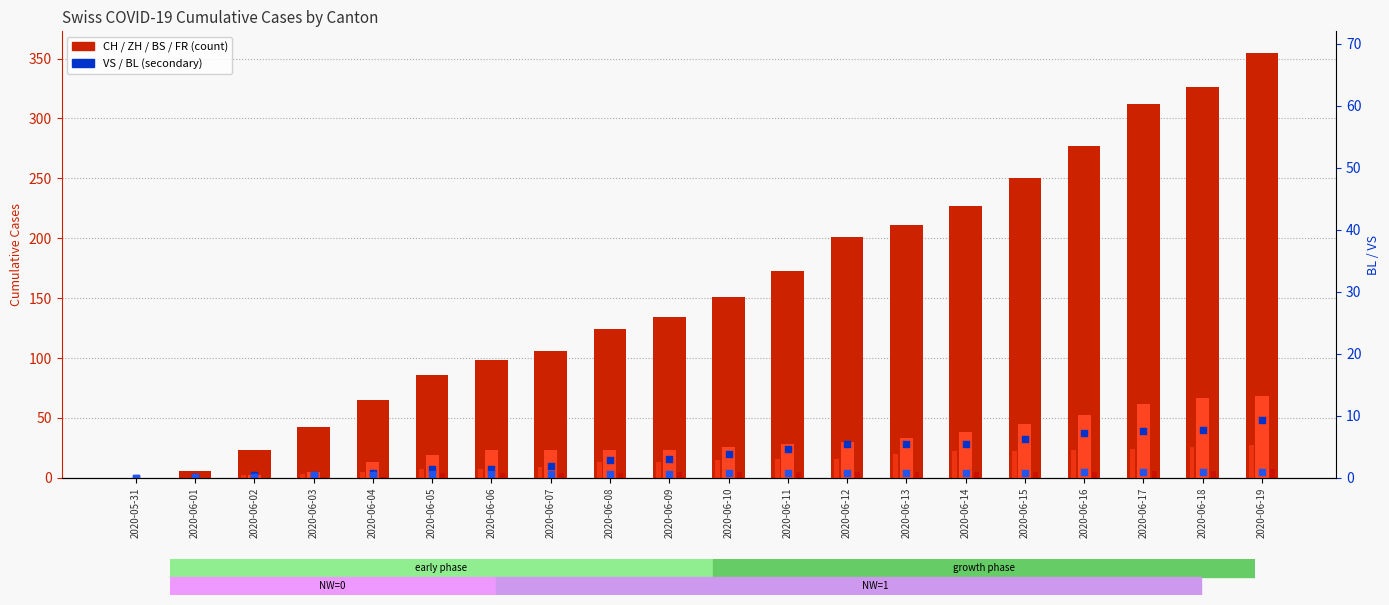

Is the value of ZH at 2020-06-16 greater than the value of VS at 2020-05-31?

Yes